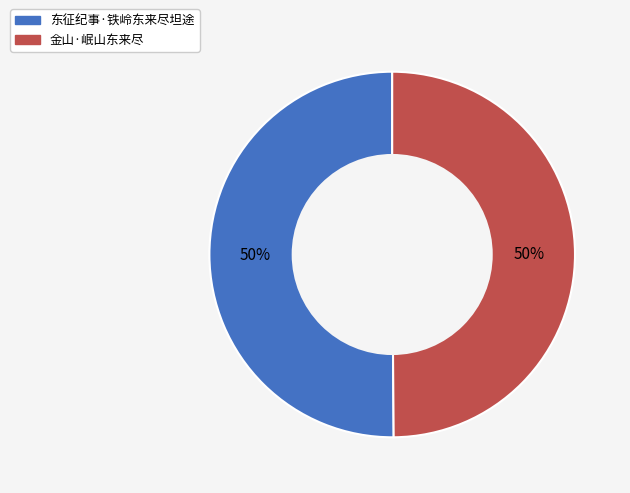

The 东征纪事·铁岭东来尽坦途 slice represents 45% of the pie. True or false?

False